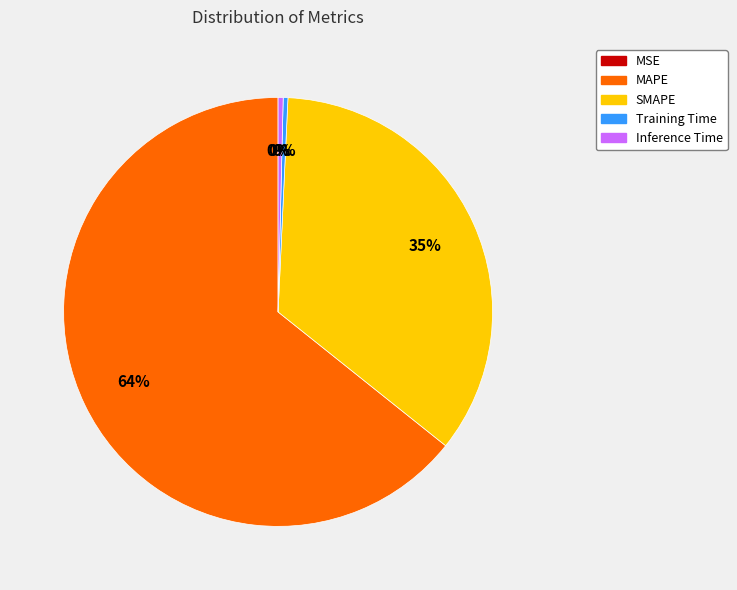

To the nearest percent, what is the difference between the SMAPE and Inference Time slice percentages?

35%